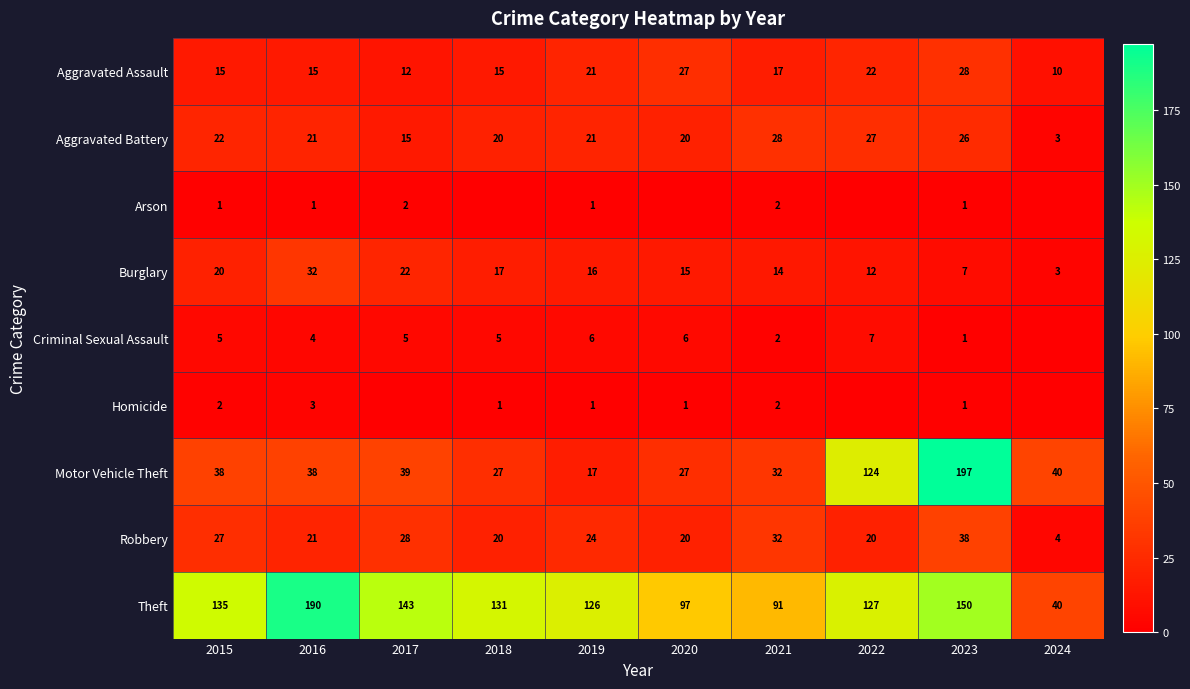

Read the Arson value at 2021.

2